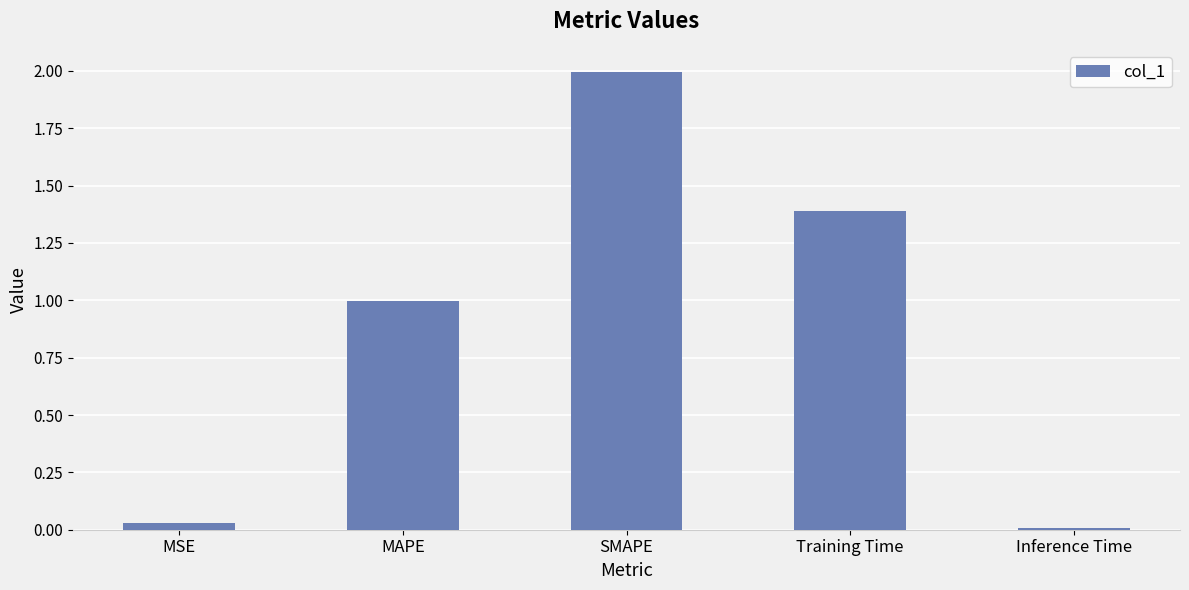

What is the ratio of the value at MAPE to the value at SMAPE?

0.5